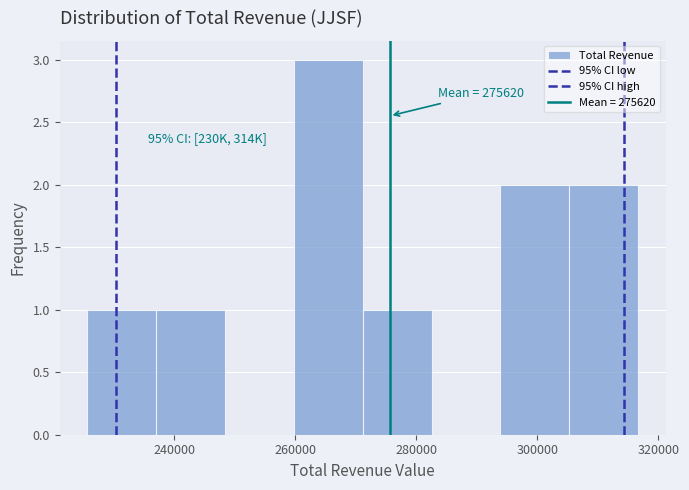

Which range on the x-axis has the tallest bar?

260000 to 272000